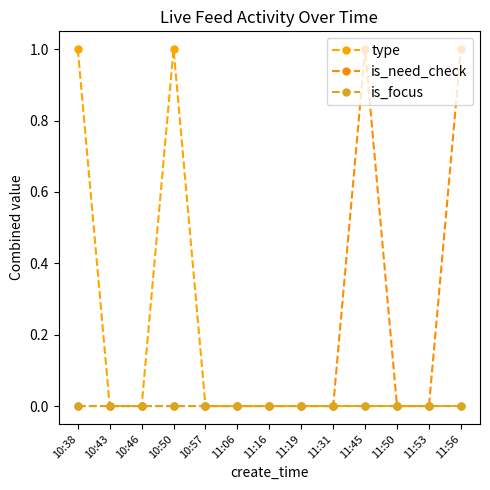

Reading right to left, list all the values displayed in this chart.

type: 0	0	0	0	0	0	0	0	0	1	0	0	1
is_need_check: 1	0	0	1	0	0	0	0	0	0	0	0	0
is_focus: 0	0	0	0	0	0	0	0	0	0	0	0	0